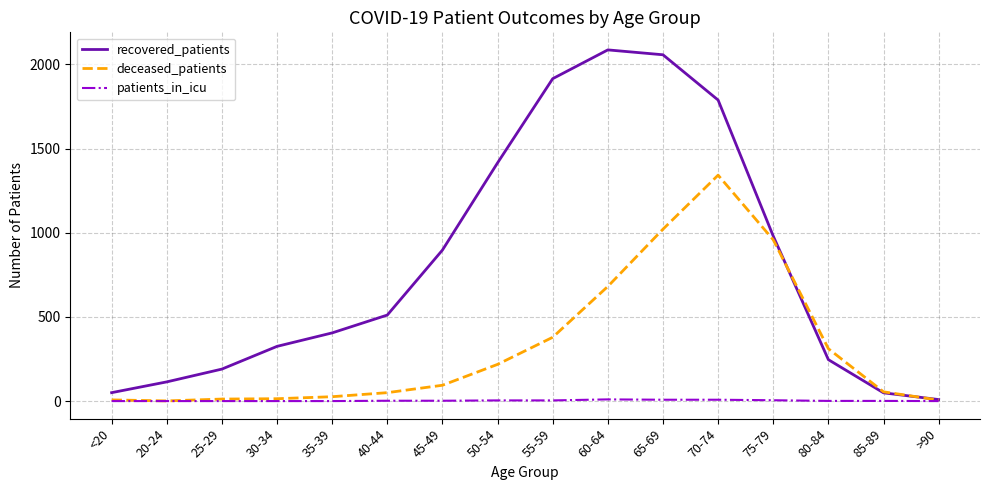

Which series has the largest total across all categories?

recovered_patients